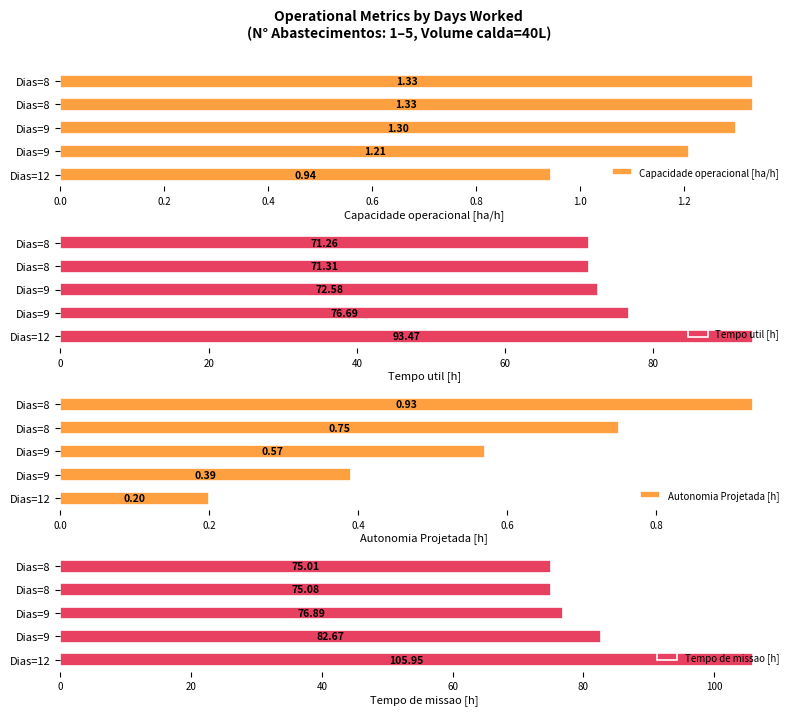

Is the value of Tempo util [h] at 0.0 greater than the value of Autonomia Projetada [h] at 0.0?

Yes